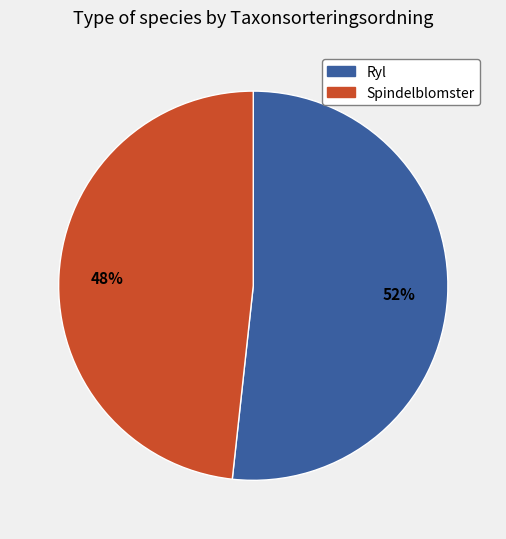

To the nearest percent, what is the average slice percentage?

50%